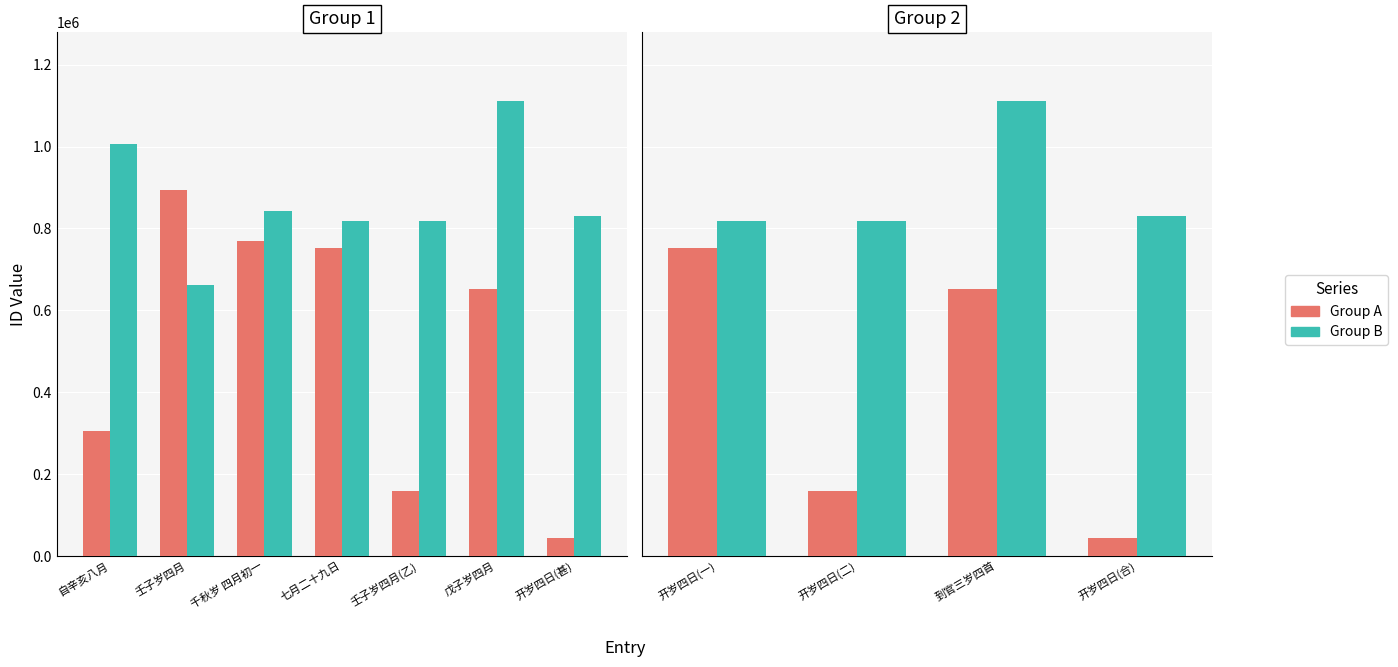

The value of Group A at 开岁四日(合) is 22335. True or false?

False